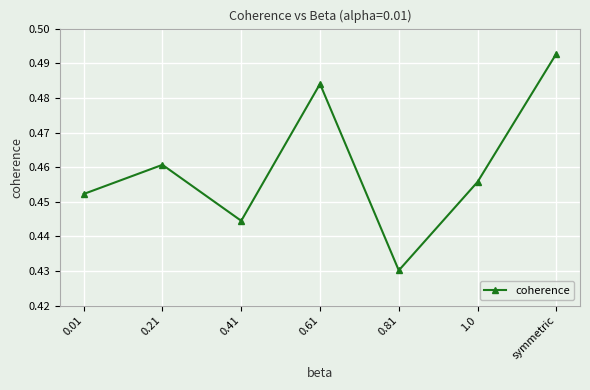

The value at 0.01 is 0.2. True or false?

False